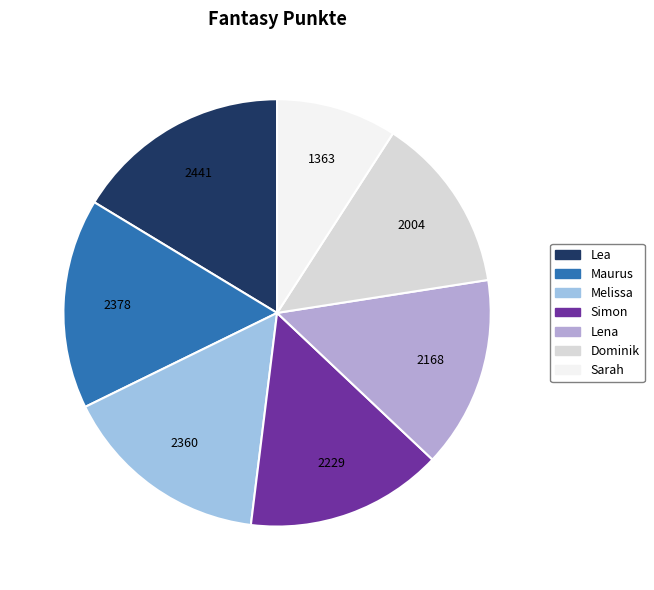

The Lea slice represents 16% of the pie. True or false?

True